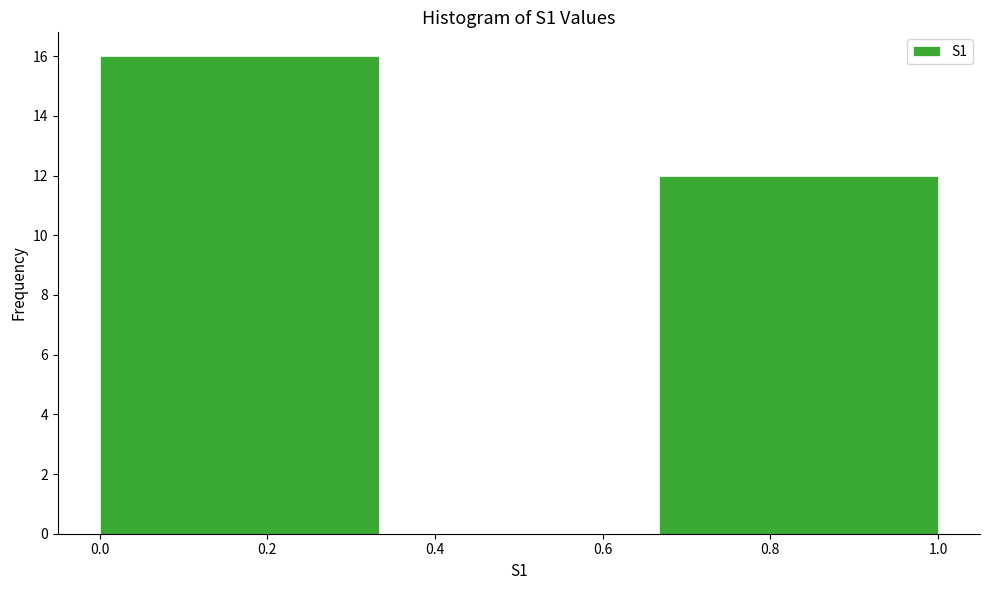

What is the height of the bar covering 0.66 to 1.00 on the x-axis? Neither the bar edges nor the heights are printed on the chart, so give them approximately, as read against the axes.

12